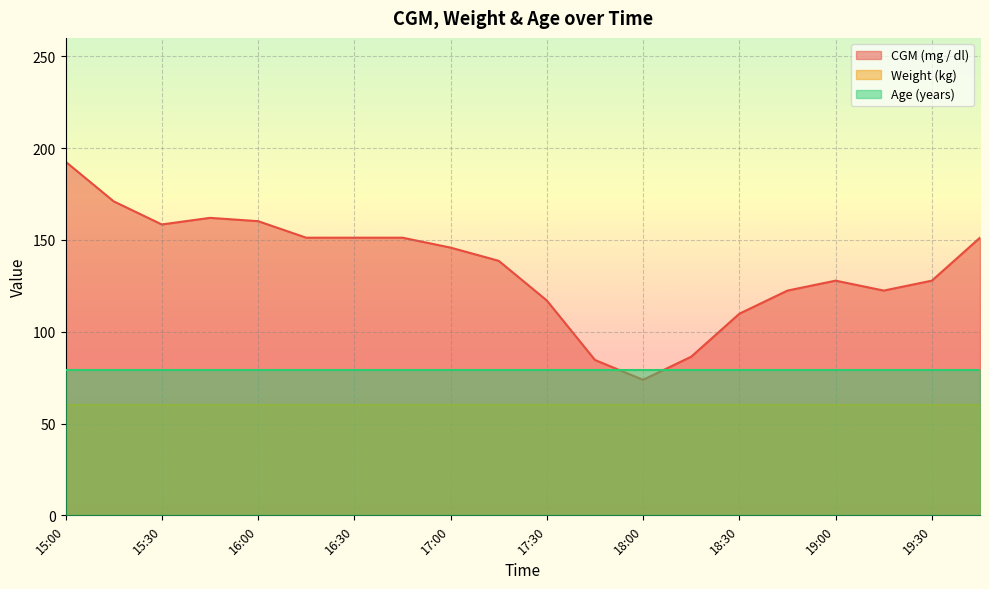

What is the difference between the highest and lowest values at 19:15?

62.4